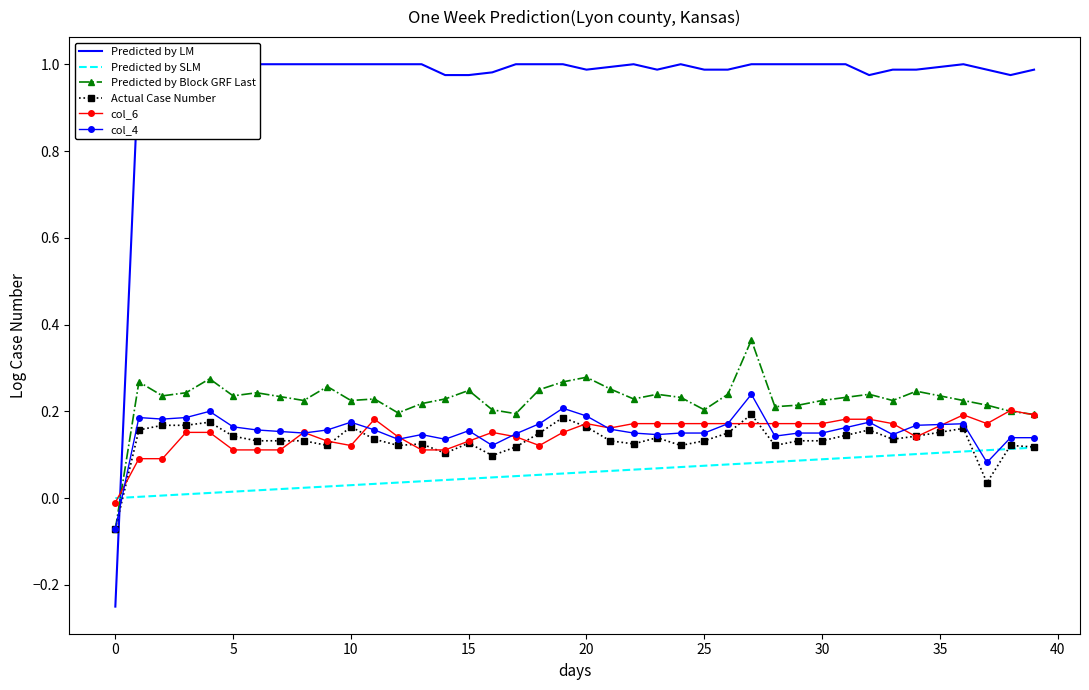

The value of Predicted by SLM at 30 is 0.0. True or false?

False